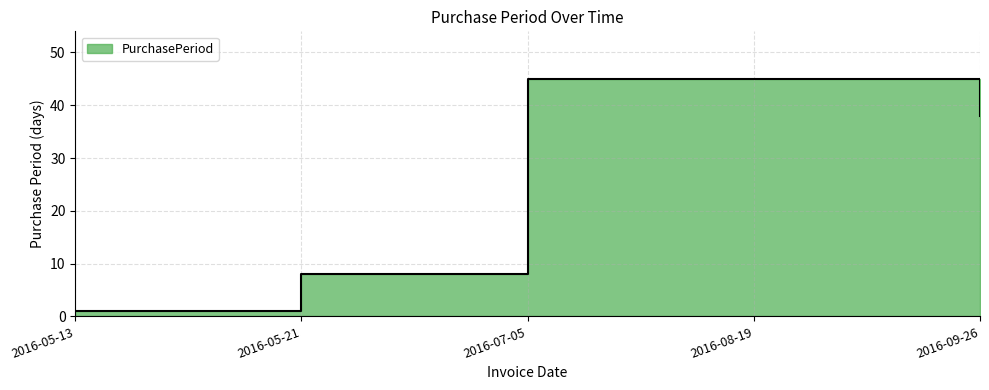

What position from the right is 2016-05-13?

5